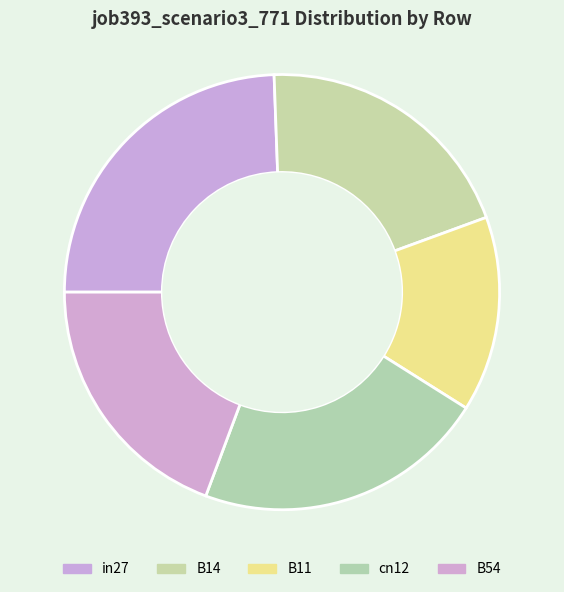

How many slices are in this pie chart?

5